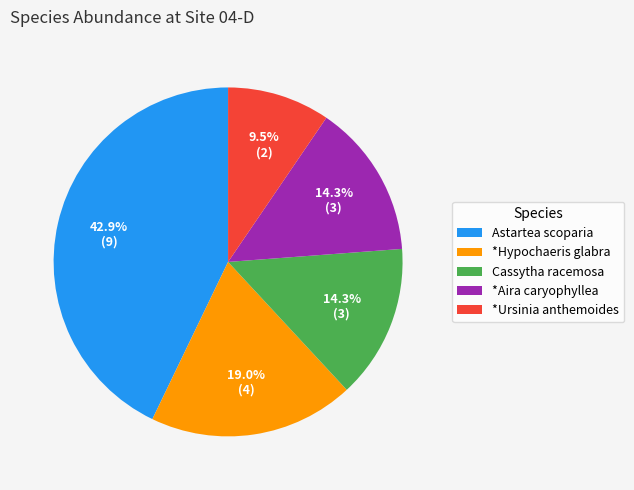

Count the number of slices in the pie.

5